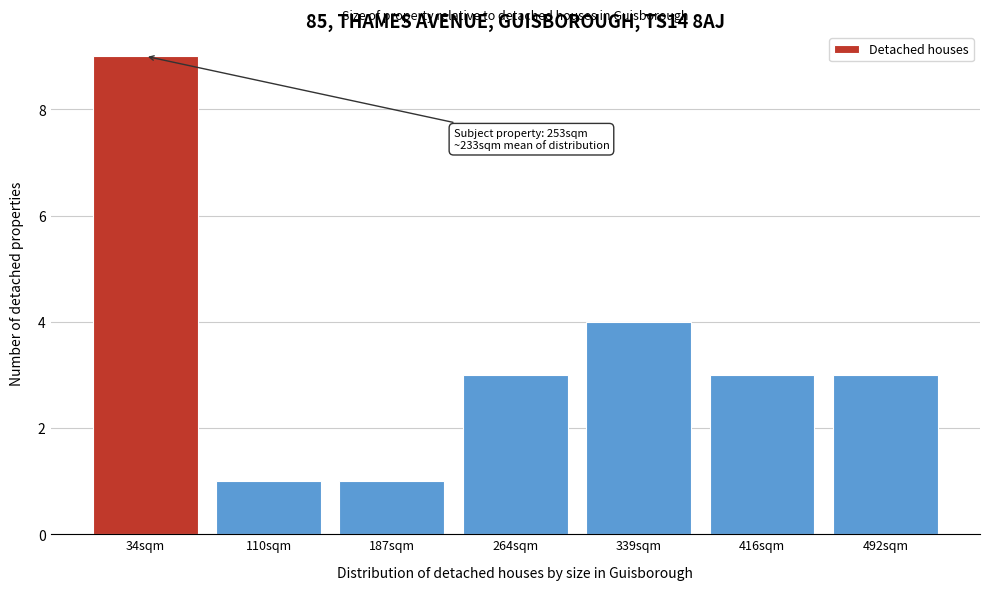

Reading right to left, transcribe all the data shown in this chart.

492sqm=3	416sqm=3	339sqm=4	264sqm=3	187sqm=1	110sqm=1	34sqm=9